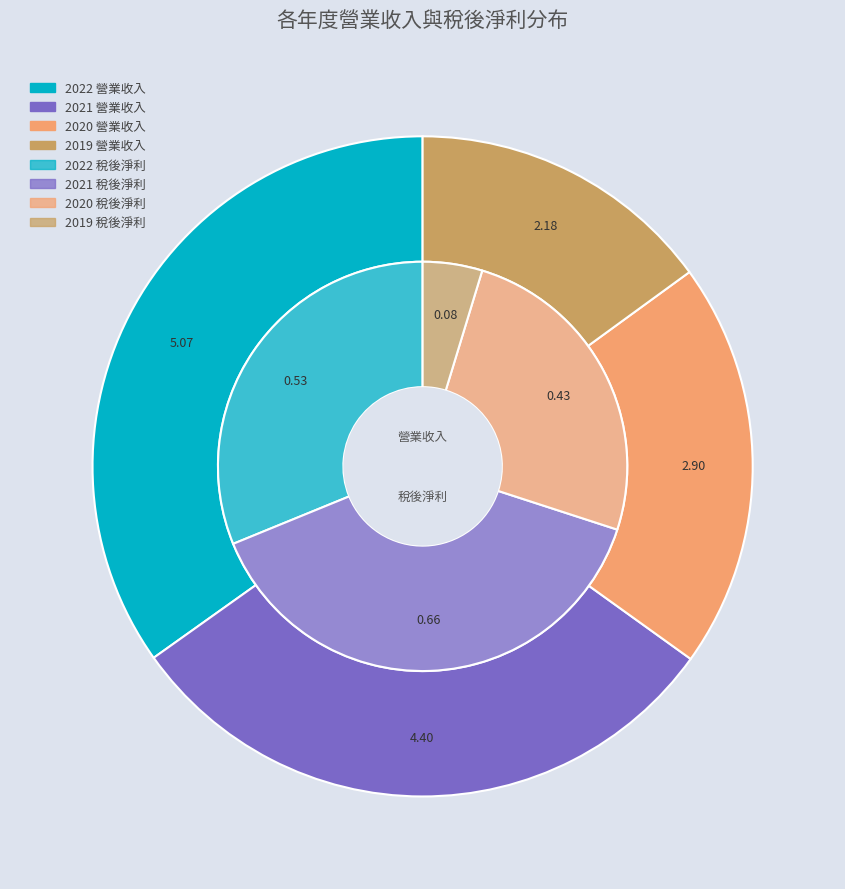

To the nearest percent, what portion does 2019 represent?

5%